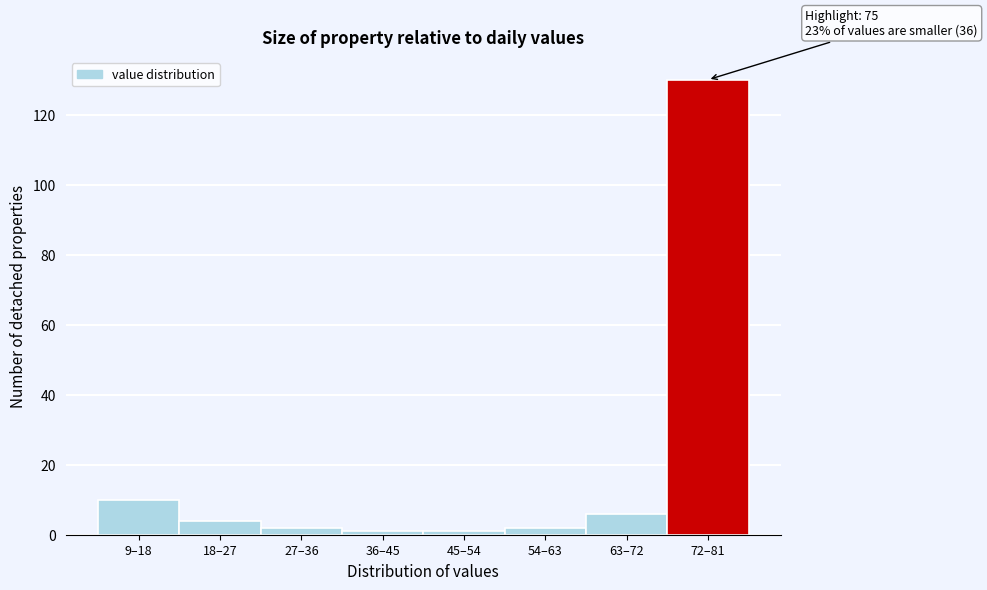

Reading right to left, transcribe all the data shown in this chart.

130	6	2	1	1	2	4	10